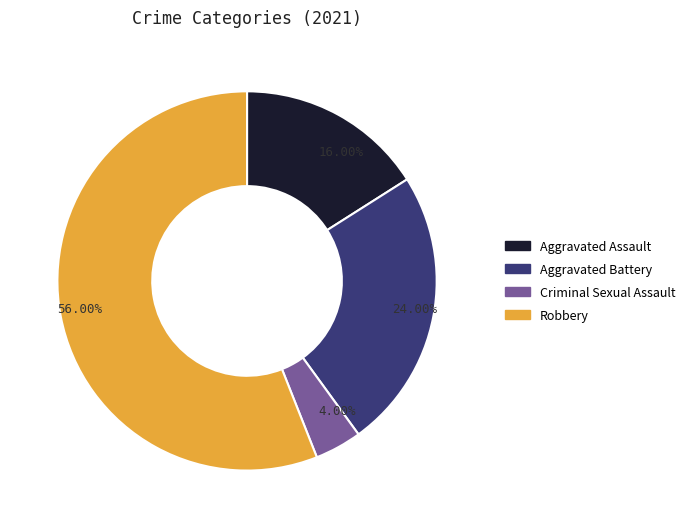

Which category has the smallest portion of the pie?

Criminal Sexual Assault